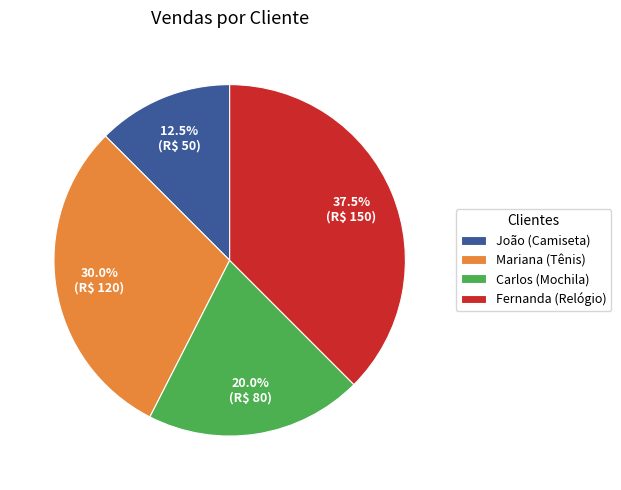

What is the largest slice in the pie chart?

Fernanda (Relógio)